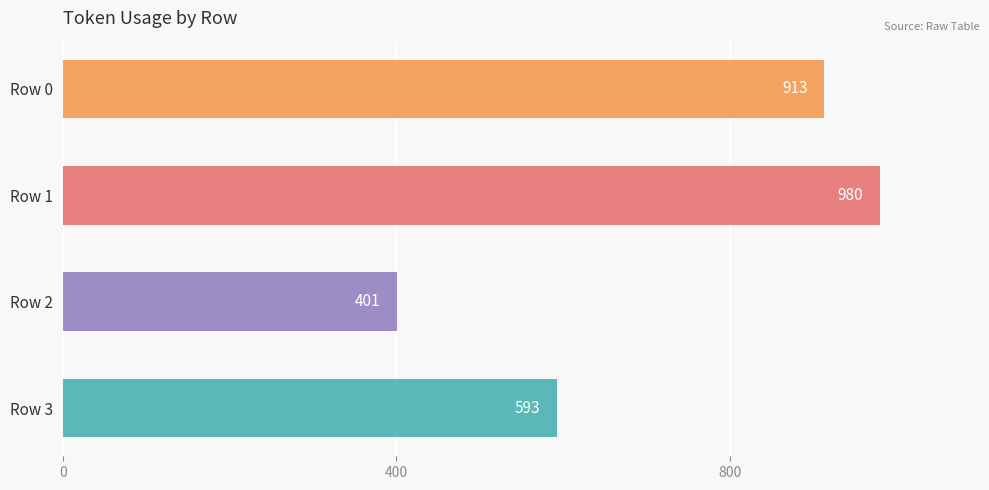

Reading top to bottom, transcribe all the data shown in this chart.

913	980	401	593